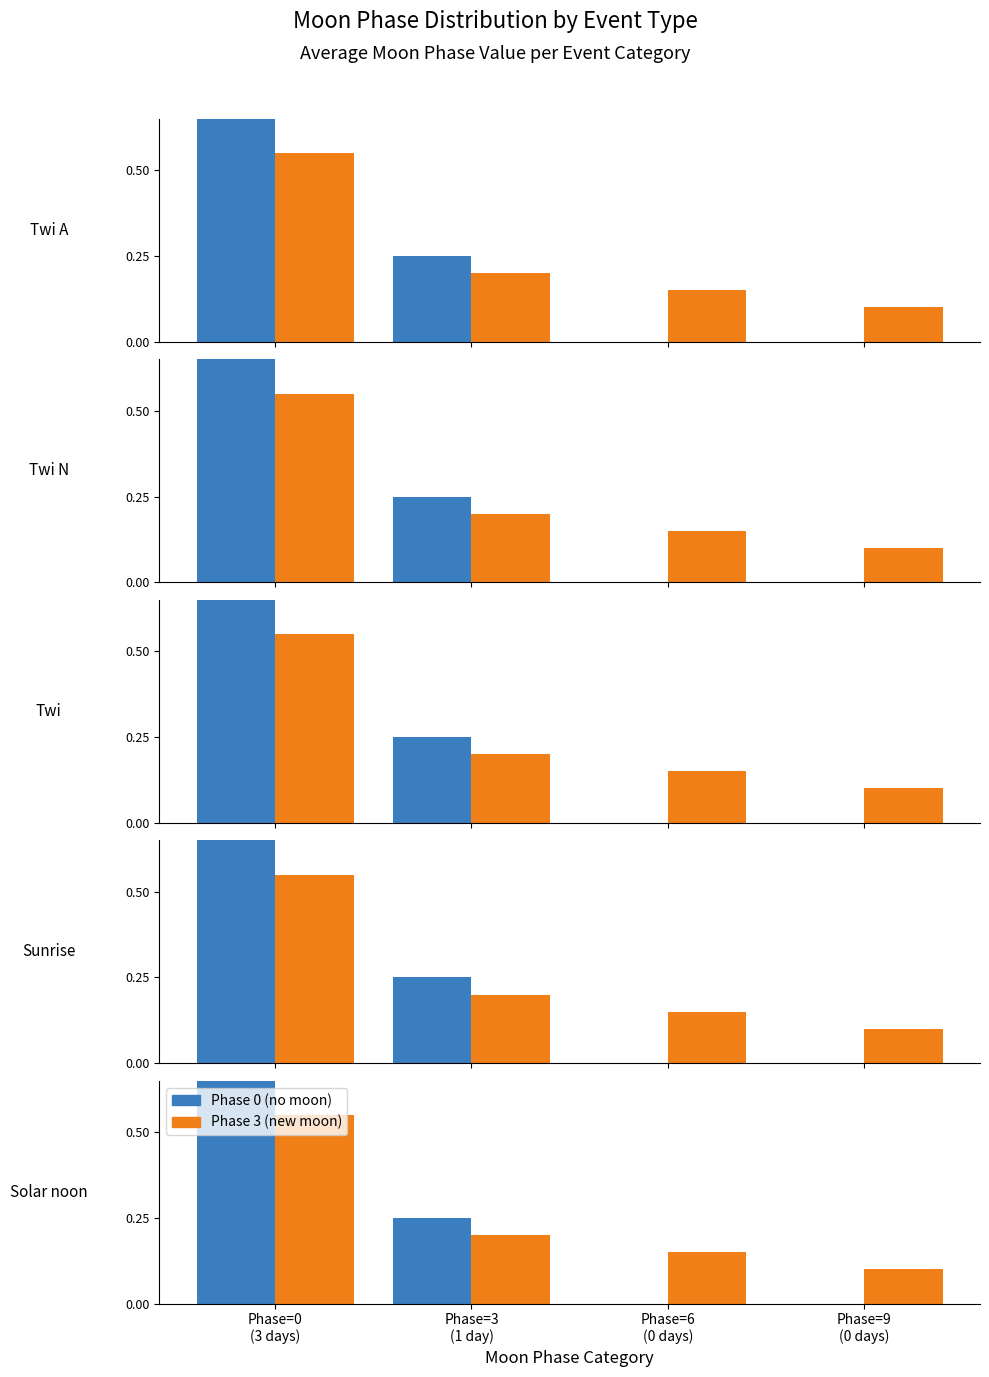

List the labels in order of Phase 0 (no moon) value, smallest first.

Phase=6
(0 days), Phase=9
(0 days), Phase=3
(1 day), Phase=0
(3 days)